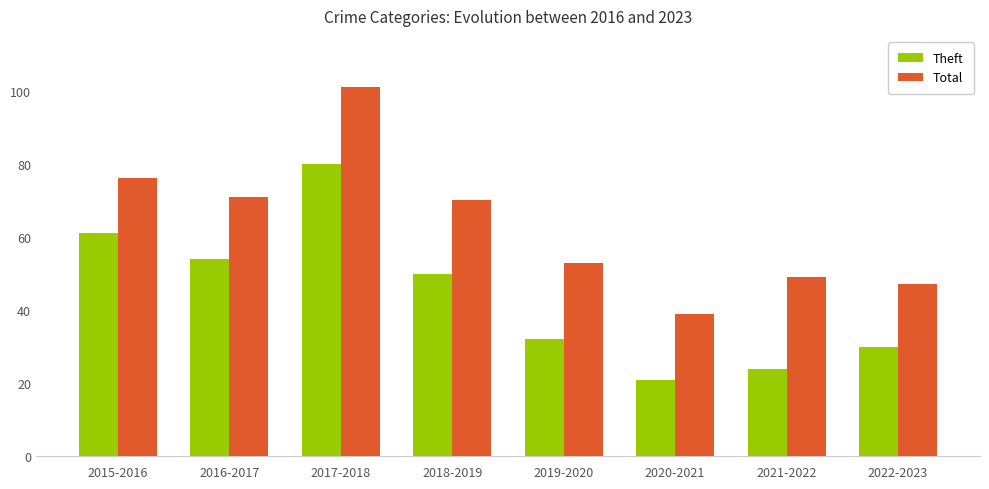

What is the minimum value shown in the chart?

21